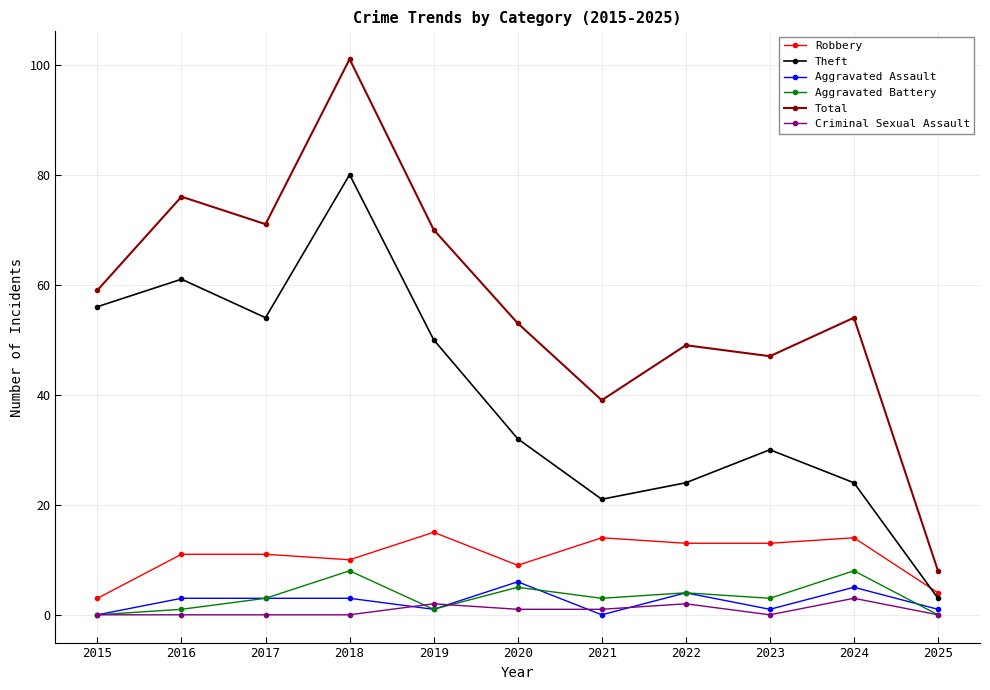

What is the sum of all Theft values?

435